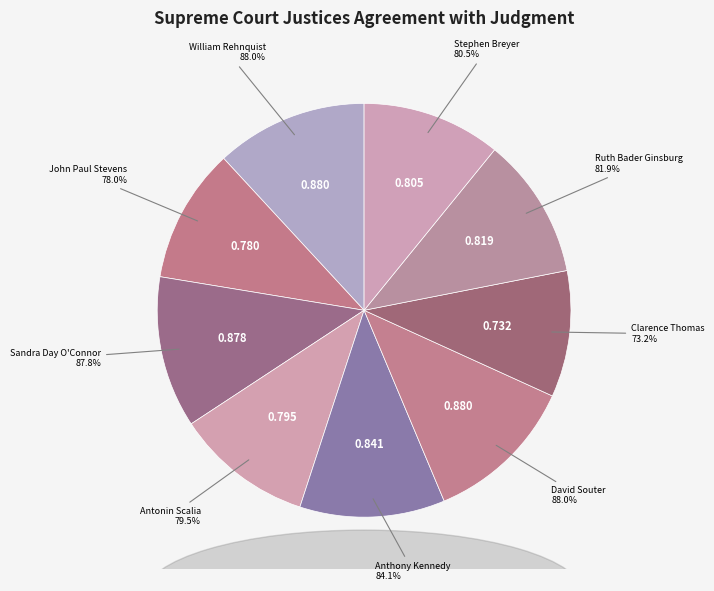

How many slices are in this pie chart?

9